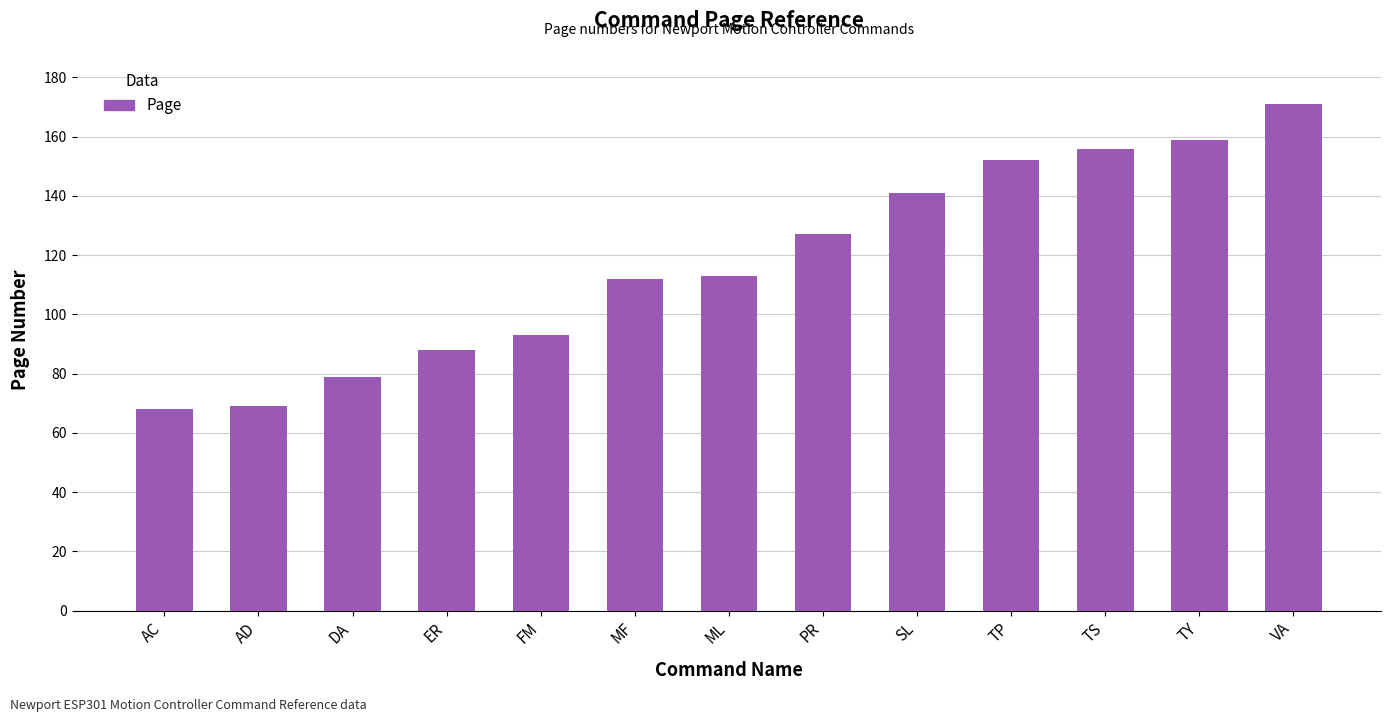

How many data points does each series have?

13